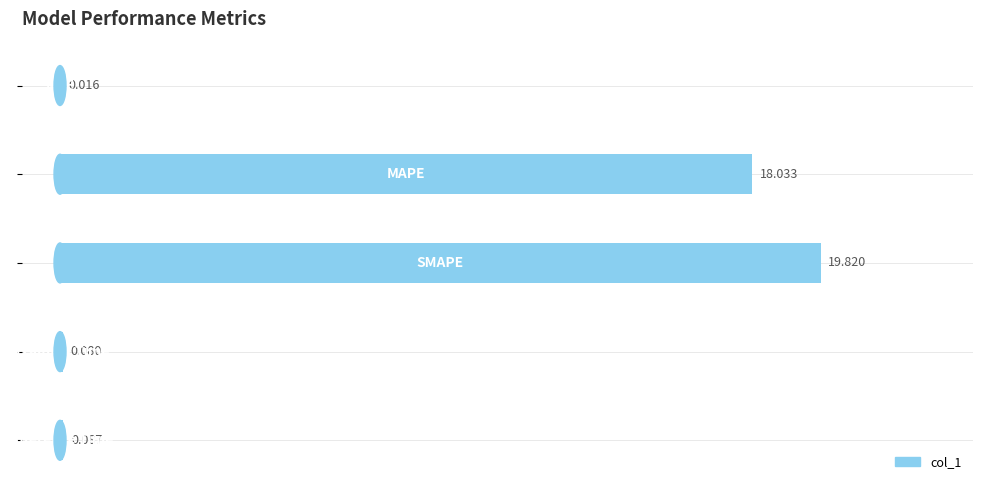

Are the bars horizontal?

Yes